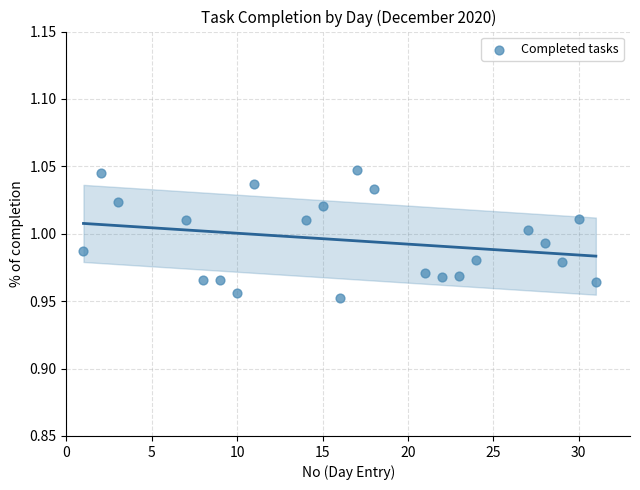

What is the range of X values (max minus min)?

30.0